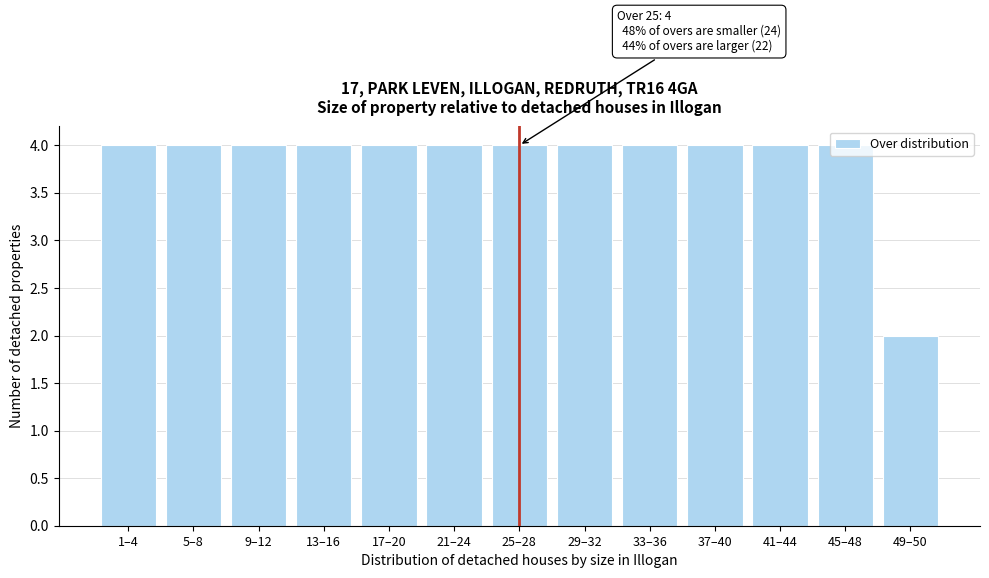

What is the ratio of the value at 33–36 to the value at 5–8?

1.0